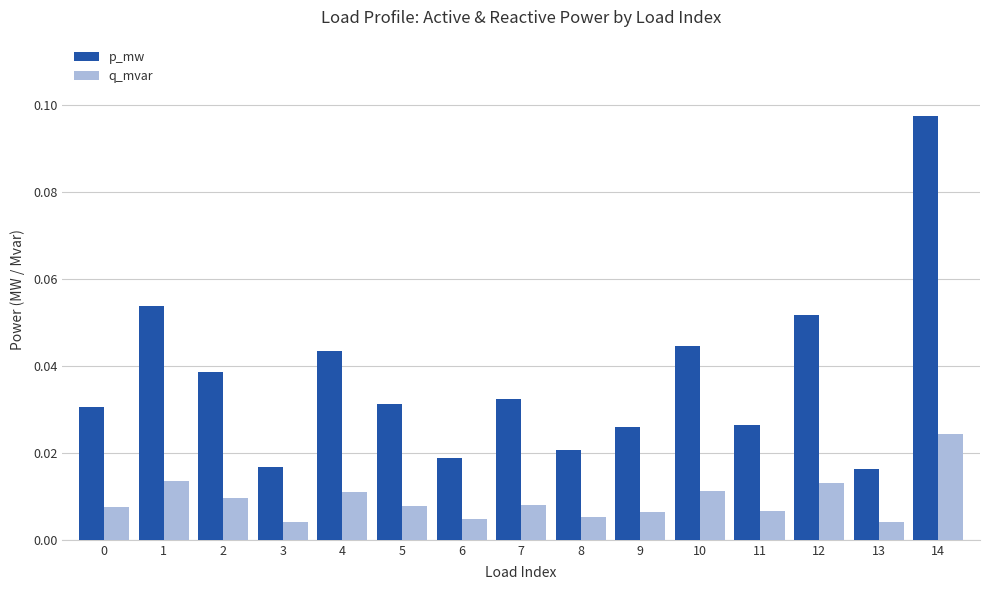

Are the bars horizontal?

No